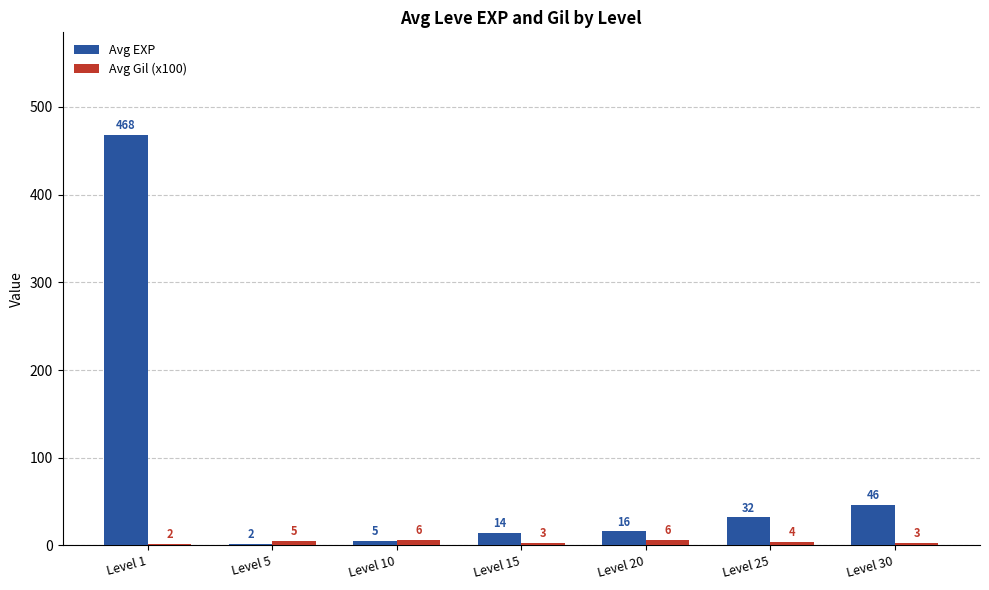

Which series has the widest spread of values?

Avg EXP